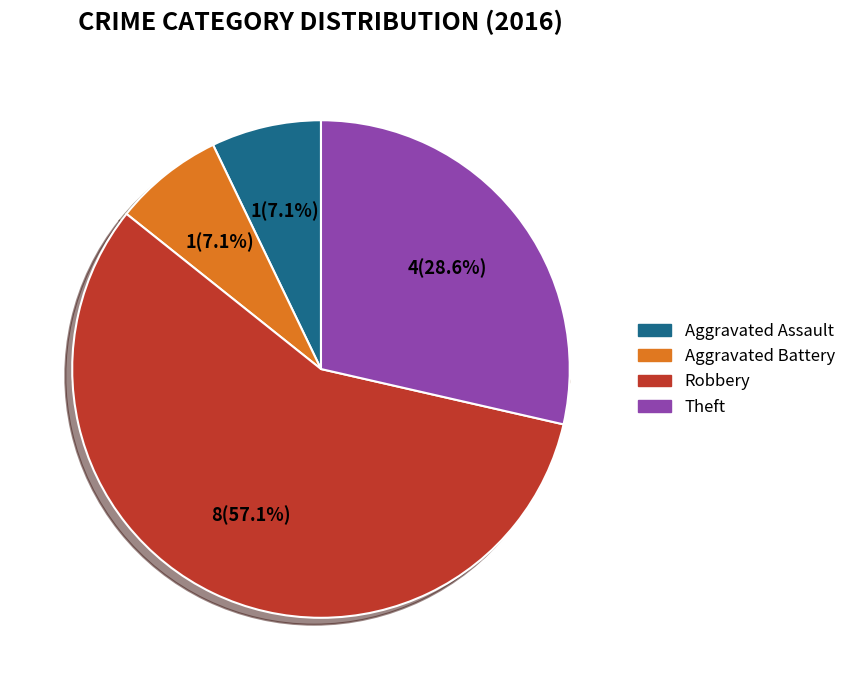

Rank the categories by value from lowest to highest.

Aggravated Assault, Aggravated Battery, Theft, Robbery